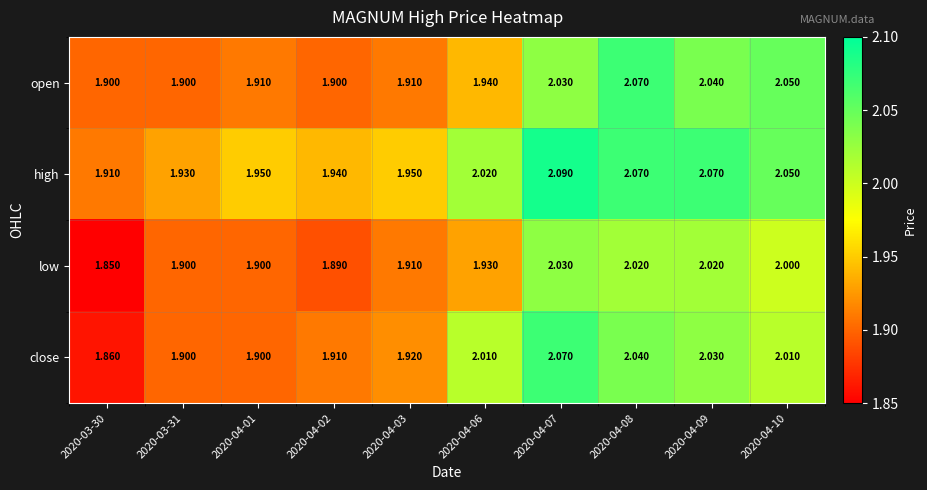

Which series has the largest range (max minus min)?

close